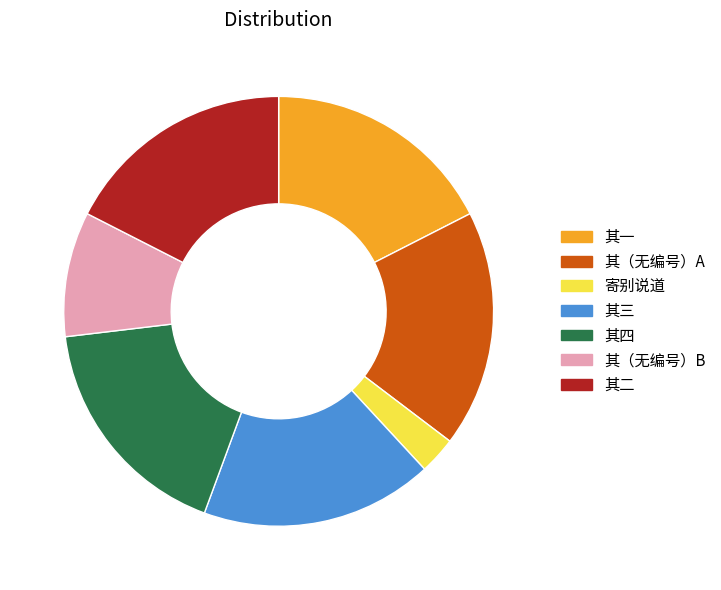

Is there a majority slice in this chart?

No